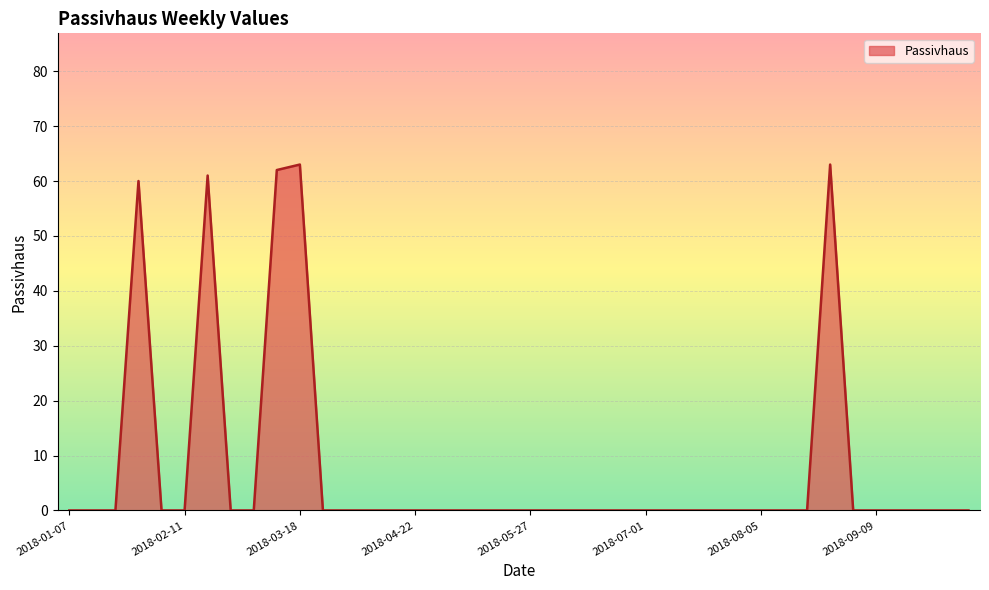

What is the maximum value shown in the chart?

63